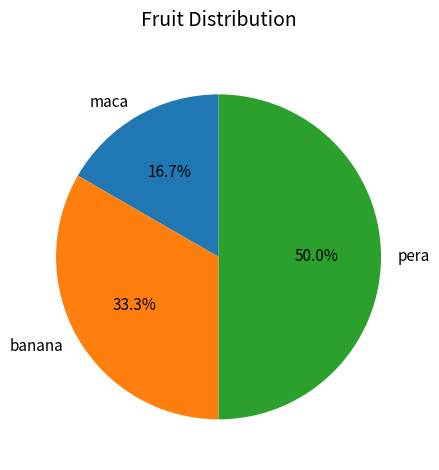

To the nearest percent, what percentage of the pie is banana?

33%